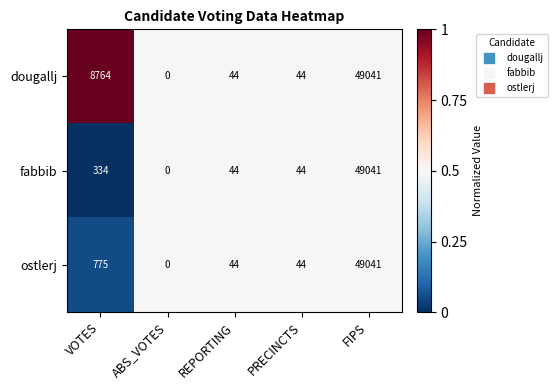

How many series are shown in this chart?

3